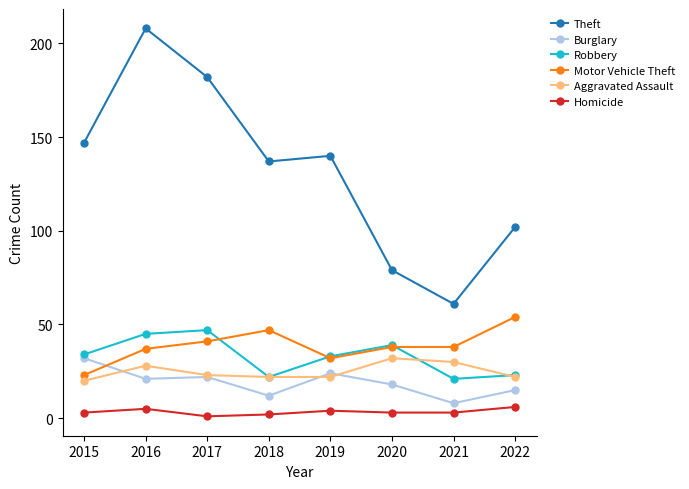

Reading left to right, transcribe all the data shown in this chart.

Theft: 2015=147	2016=208	2017=182	2018=137	2019=140	2020=79	2021=61	2022=102
Burglary: 2015=32	2016=21	2017=22	2018=12	2019=24	2020=18	2021=8	2022=15
Robbery: 2015=34	2016=45	2017=47	2018=22	2019=33	2020=39	2021=21	2022=23
Motor Vehicle Theft: 2015=23	2016=37	2017=41	2018=47	2019=32	2020=38	2021=38	2022=54
Aggravated Assault: 2015=20	2016=28	2017=23	2018=22	2019=22	2020=32	2021=30	2022=22
Homicide: 2015=3	2016=5	2017=1	2018=2	2019=4	2020=3	2021=3	2022=6